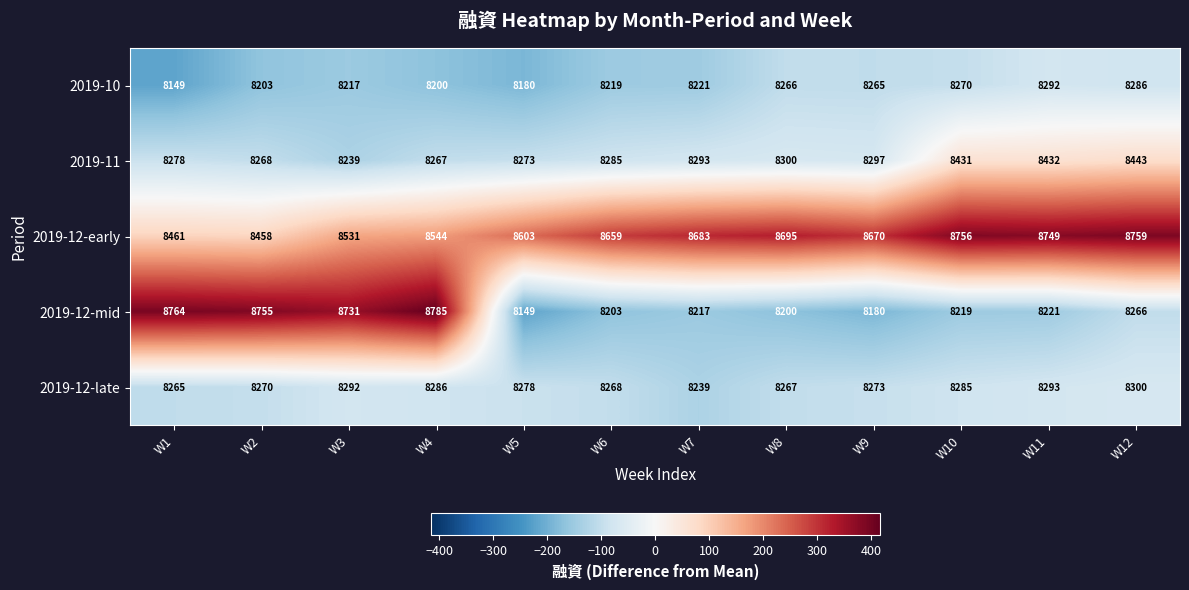

Which series has the widest spread of values?

2019-12-mid